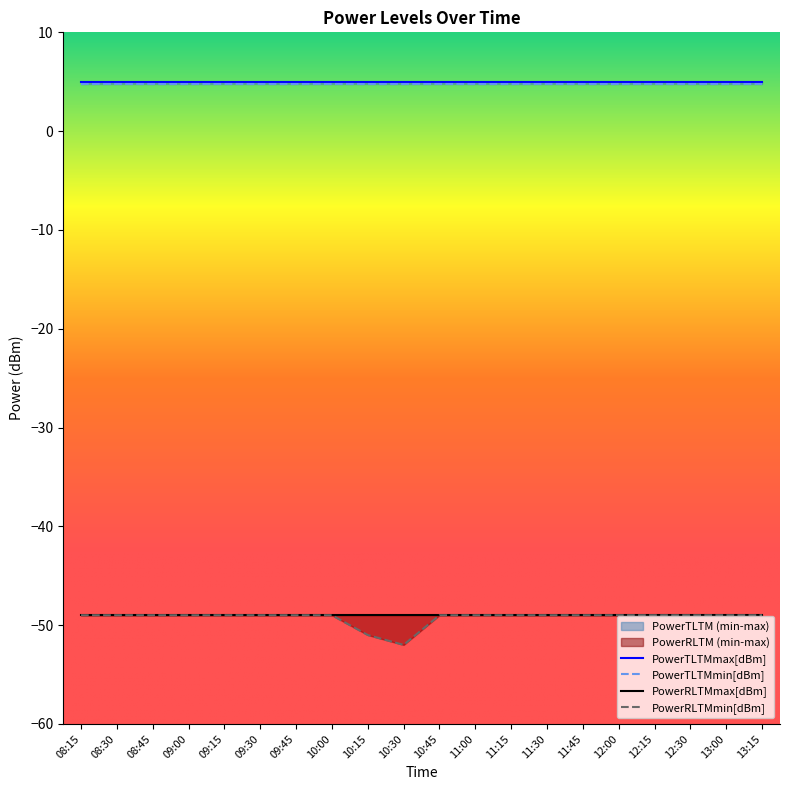

The PowerTLTMmax[dBm] series shows 5.0 at 10:30. True or false?

True